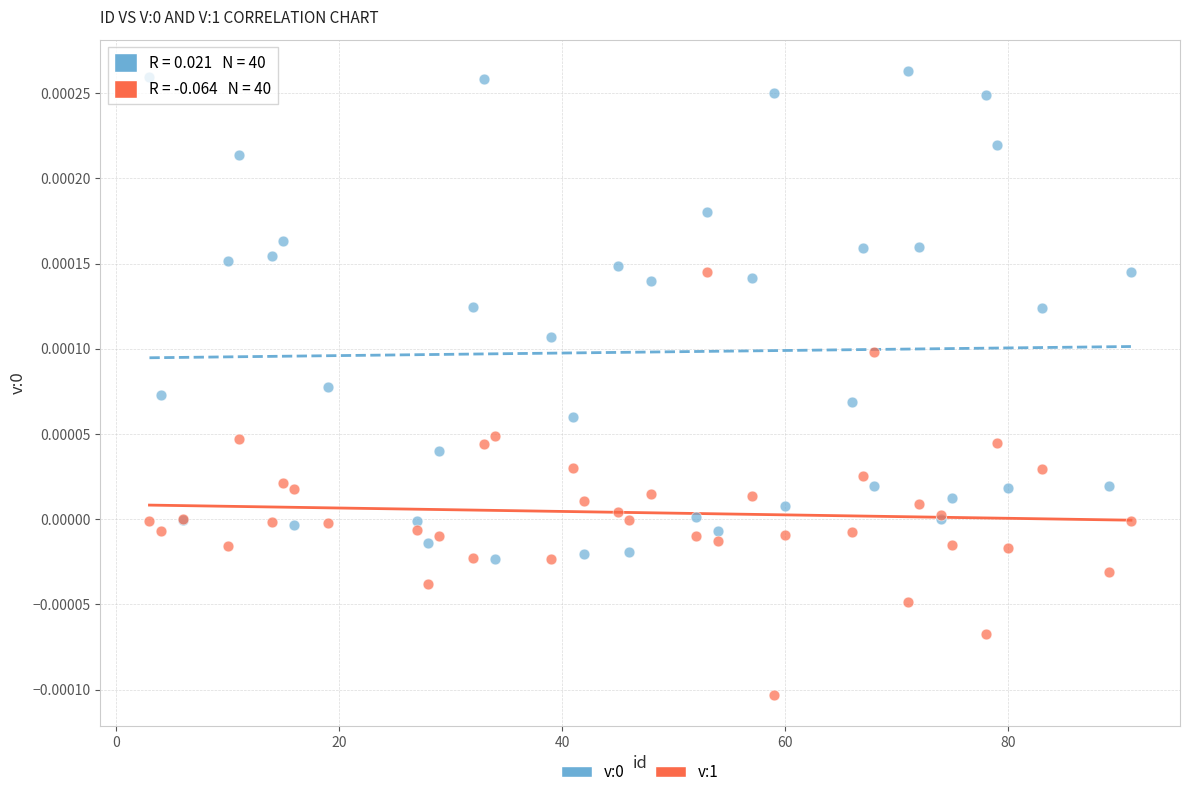

What is the X range (max minus min) for the scatter plot?

88.0